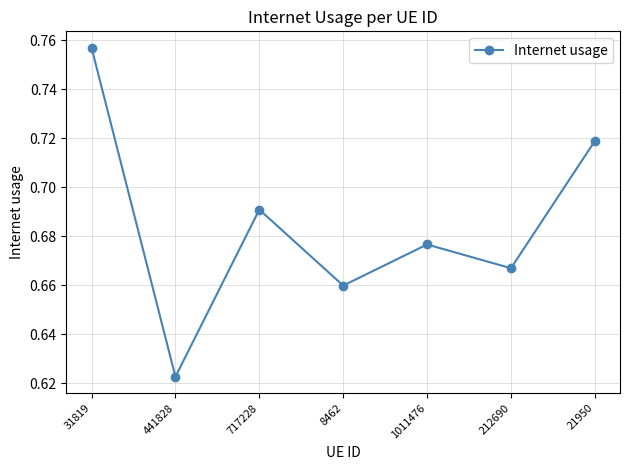

Which category has the highest value across all series?

31819